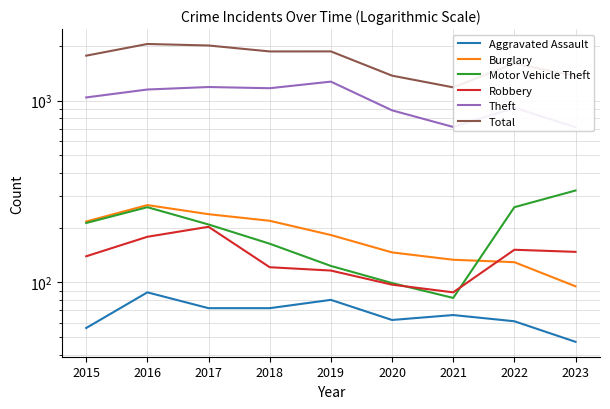

True or false: Motor Vehicle Theft and Theft intersect in this chart.

False